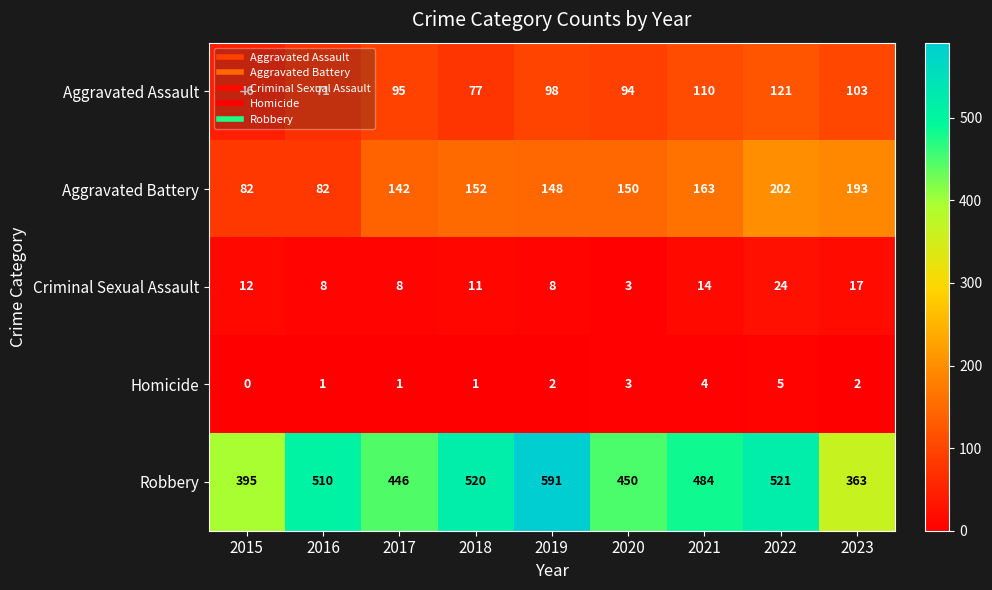

What is the sum of all Homicide values?

19